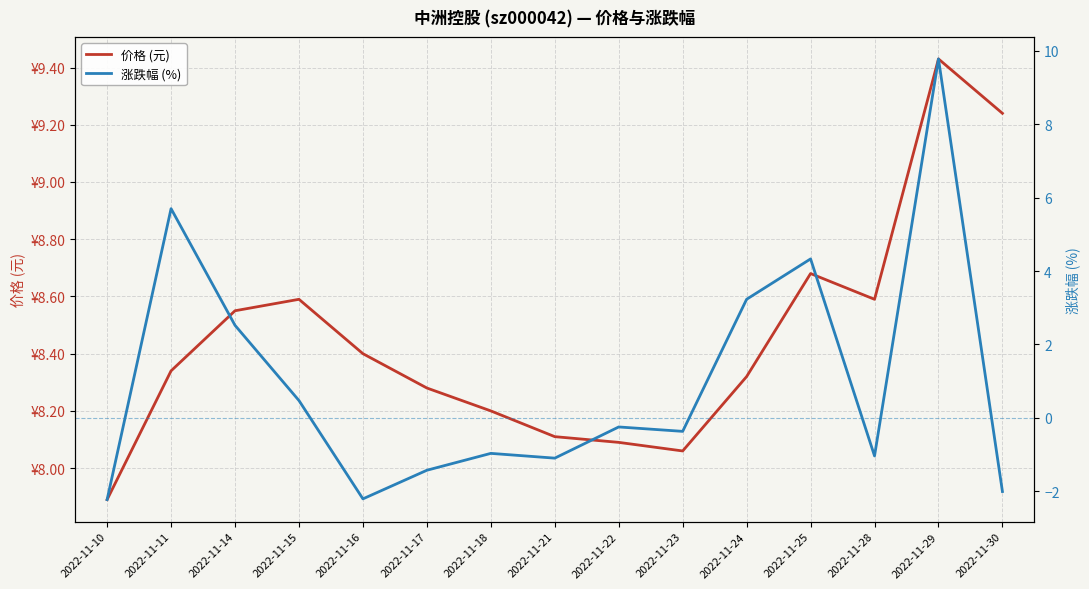

What is the value of the 涨跌幅 (%) point at the 1st from the left?

-2.2